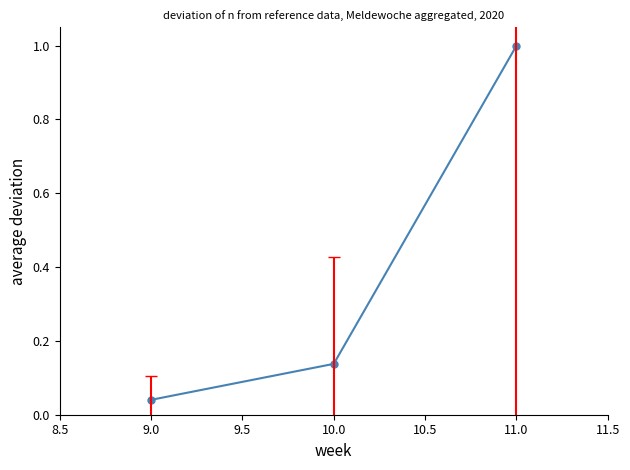

At which label is the value closest to 0?

9.0